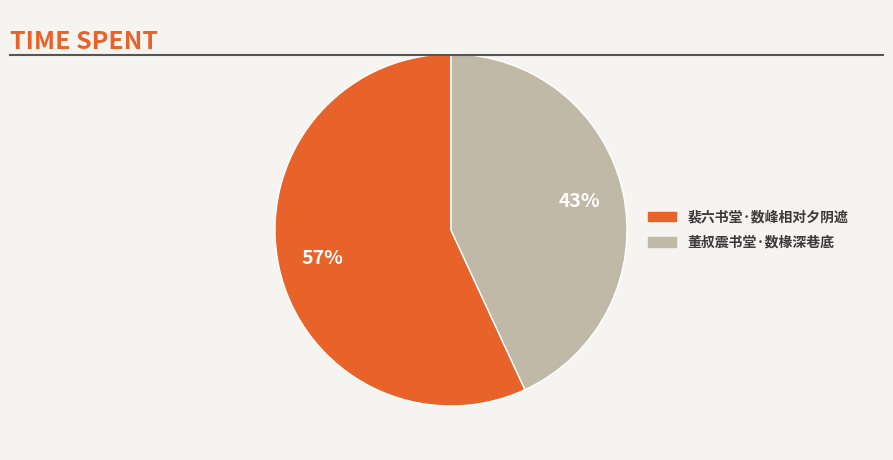

What is the ratio of the value at 董叔震书堂·数椽深巷底 to the value at 裴六书堂·数峰相对夕阴遮?

0.8